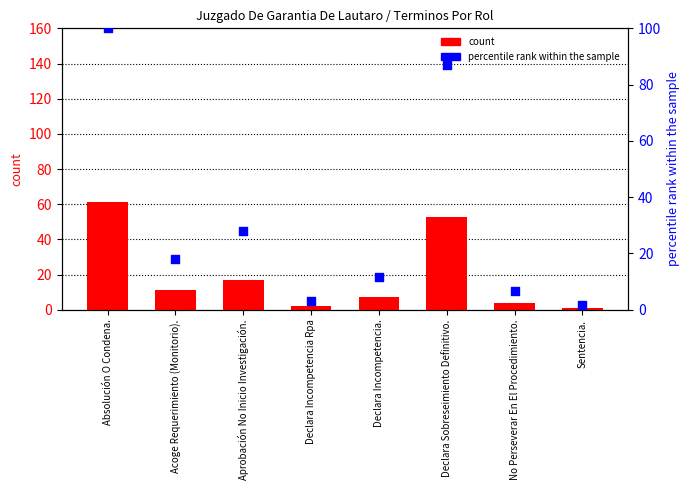

Which series reaches the minimum Y coordinate?

count